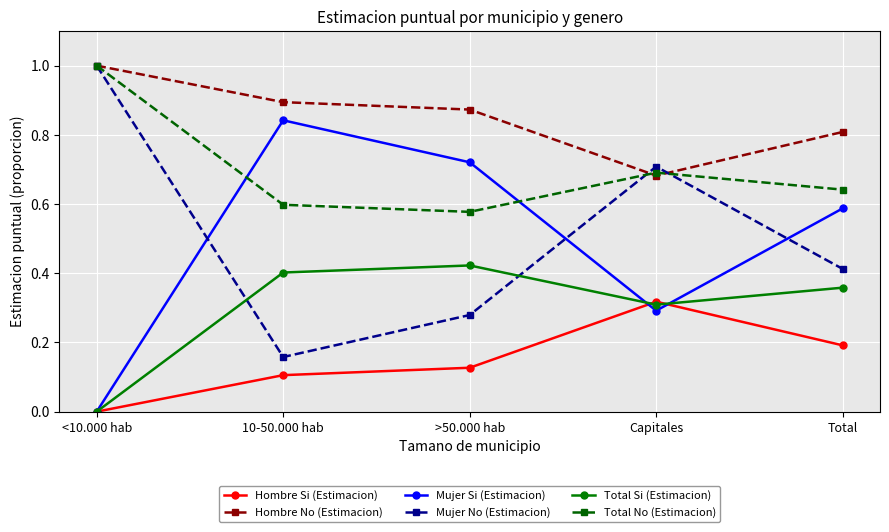

True or false: Total Si (Estimacion) and Total No (Estimacion) intersect in this chart.

False